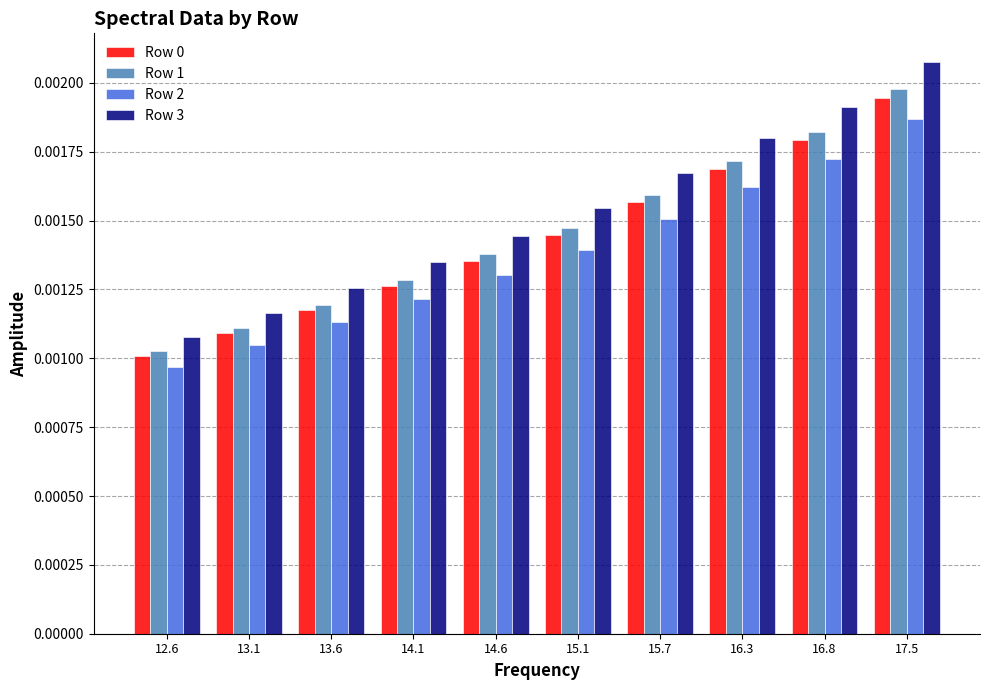

At how many categories does at least one series exceed 0?

10